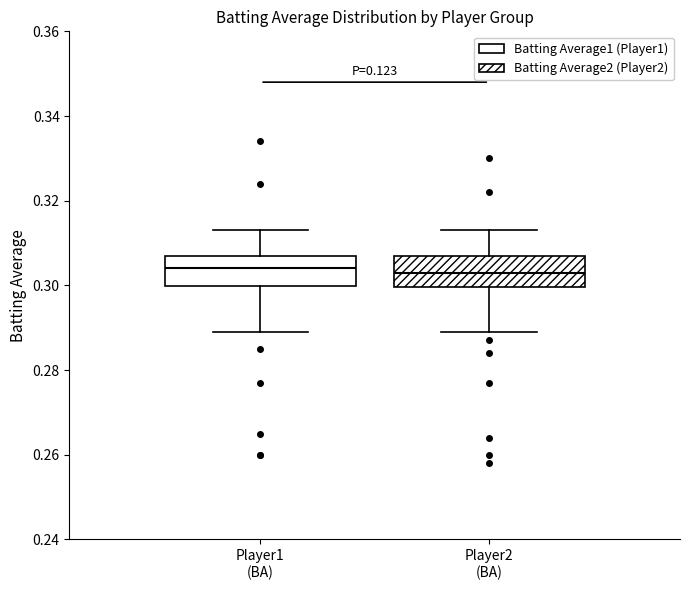

Reading left to right, read every box against the y-axis: the position of its median line, the range the box covers, and the ends of its whiskers. The values are not printed on the chart, so give them approximately, as read against the axis.

Player1 (BA): median 0.304, box 0.300 to 0.308, whiskers 0.290 to 0.314
Player2 (BA): median 0.304, box 0.300 to 0.308, whiskers 0.290 to 0.314